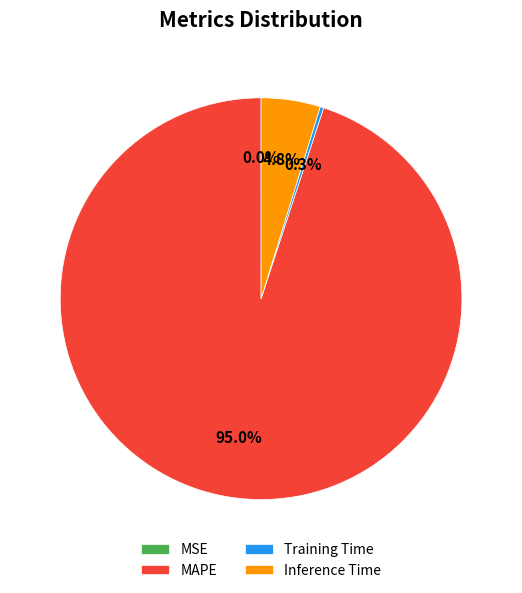

Is Inference Time the majority of the pie?

No